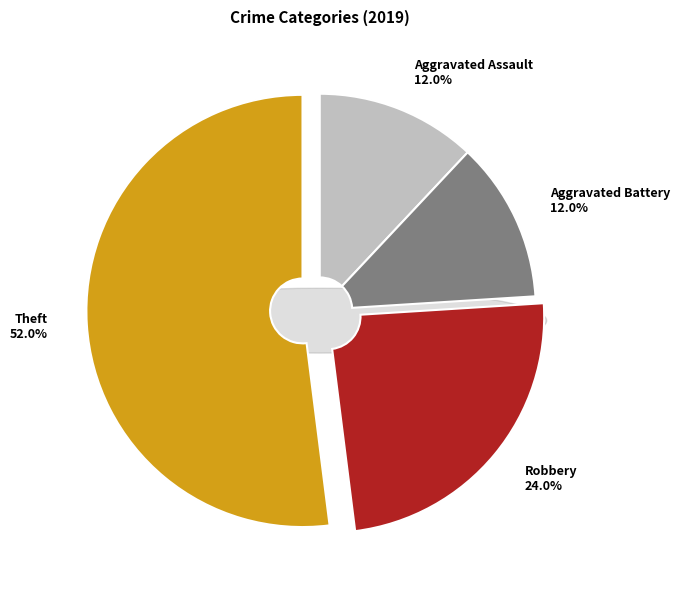

True or false: Theft accounts for 46% of the total.

False